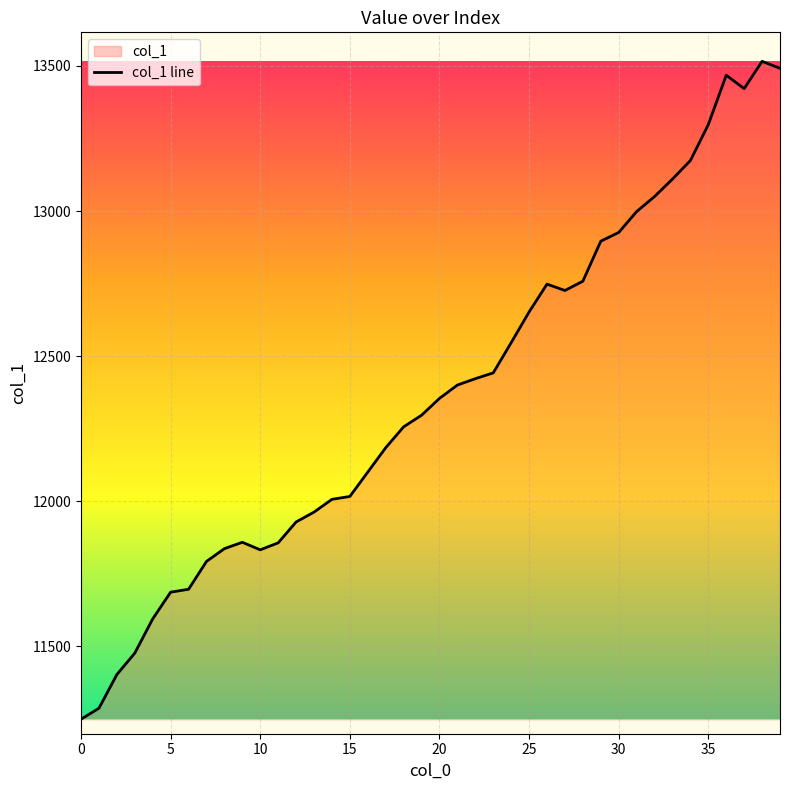

The value at 15 is 20390. True or false?

False